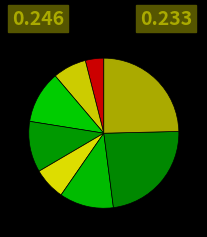

What is the largest slice in the pie chart?

2022